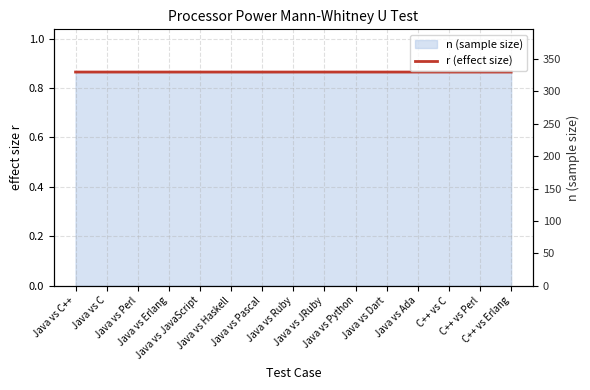

Between Java vs C and C++ vs Perl, which is larger?

Java vs C